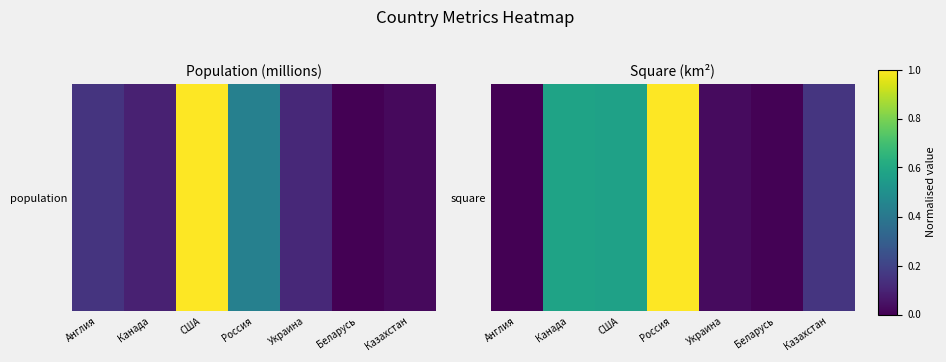

Reading right to left, extract all data points from this chart.

Казахстан=0.2	Беларусь=0.0	Украина=0.0	Россия=1.0	США=0.6	Канада=0.6	Англия=0.0